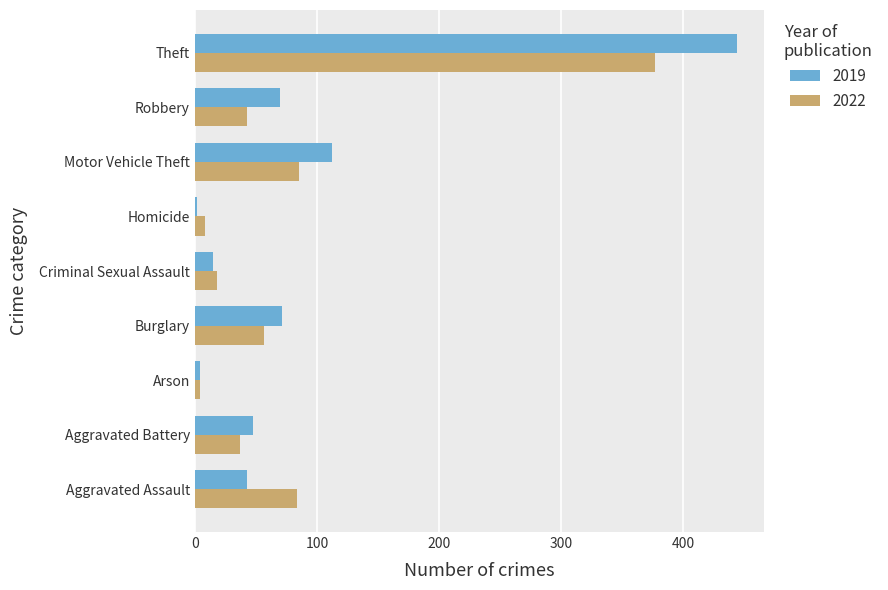

List the series in order of their overall mean, highest first.

2019, 2022